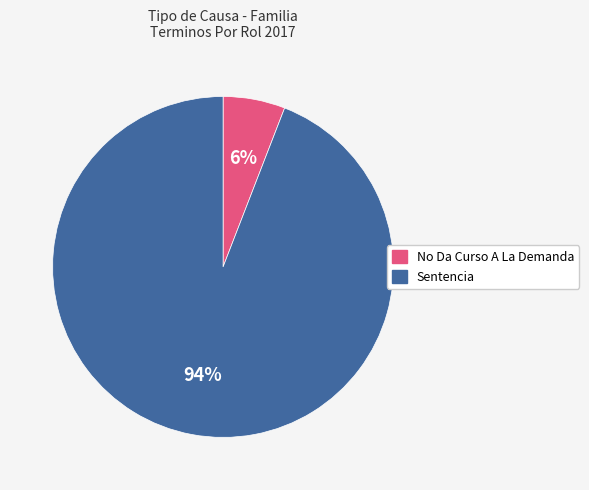

Which category has the smallest portion of the pie?

No Da Curso A La Demanda